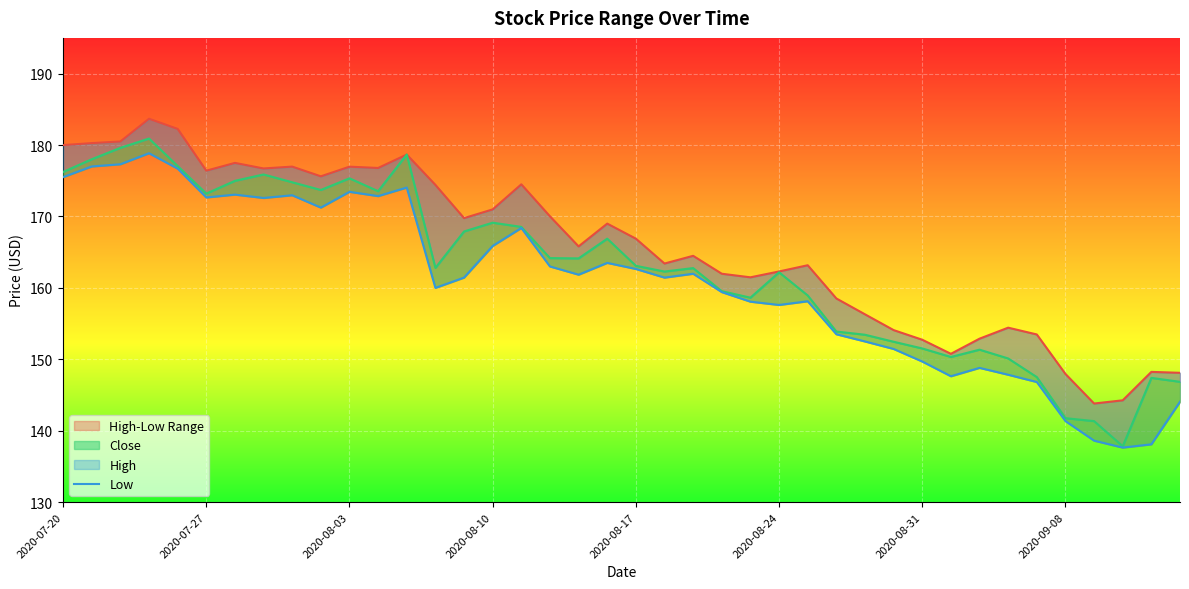

What is the difference between the maximum and minimum values in the Close series?

43.1